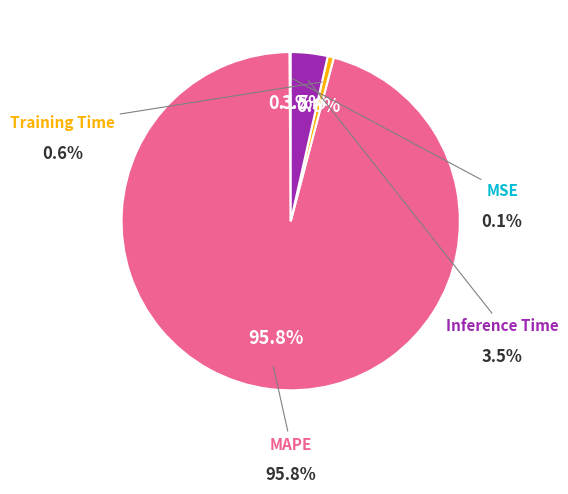

Rank the categories by value from lowest to highest.

MSE, Training Time, Inference Time, MAPE